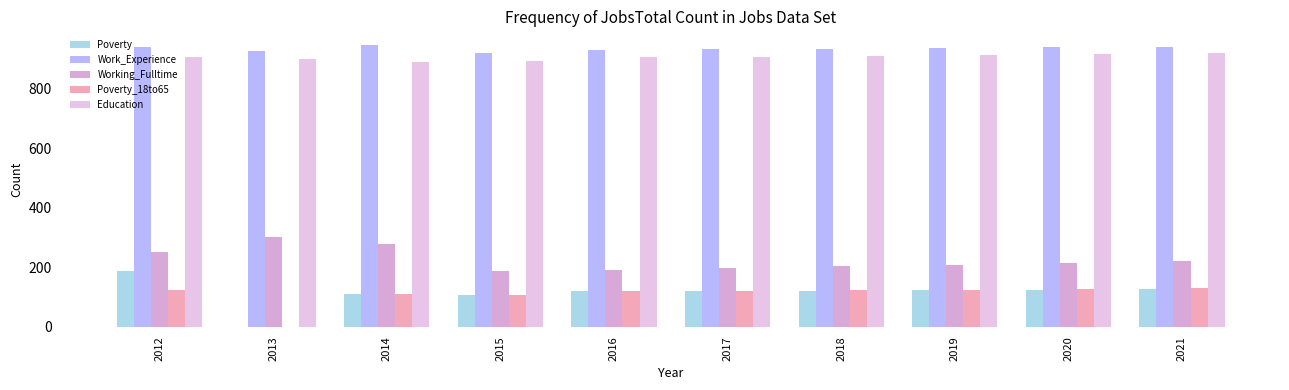

How many groups of bars are there?

10